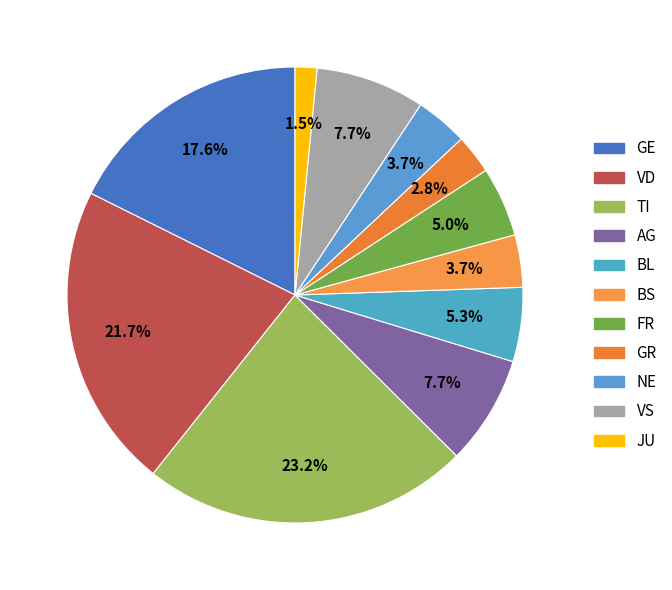

To the nearest percent, what portion does BS represent?

4%